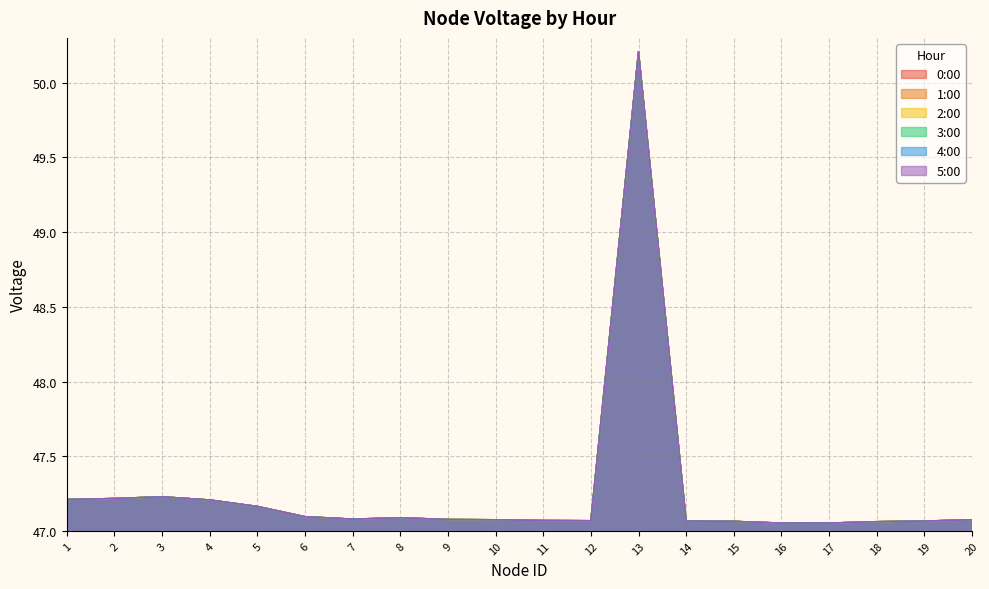

How many lines are shown in the chart?

6